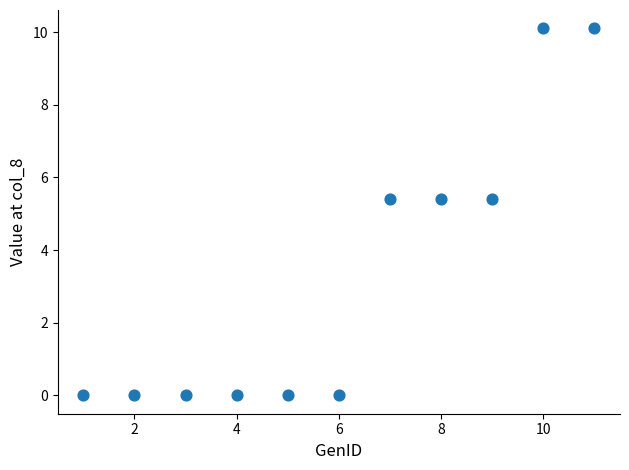

What is the range of Y values (max minus min)?

10.1